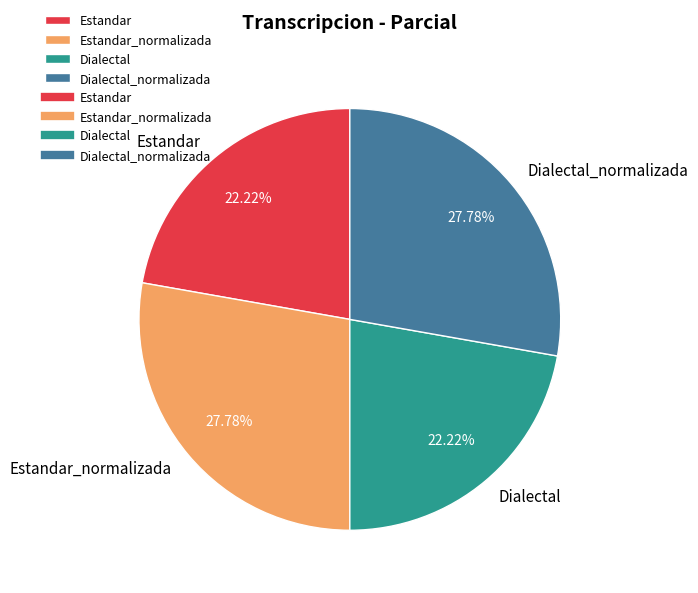

To the nearest percent, what percentage of the pie is Estandar_normalizada?

28%